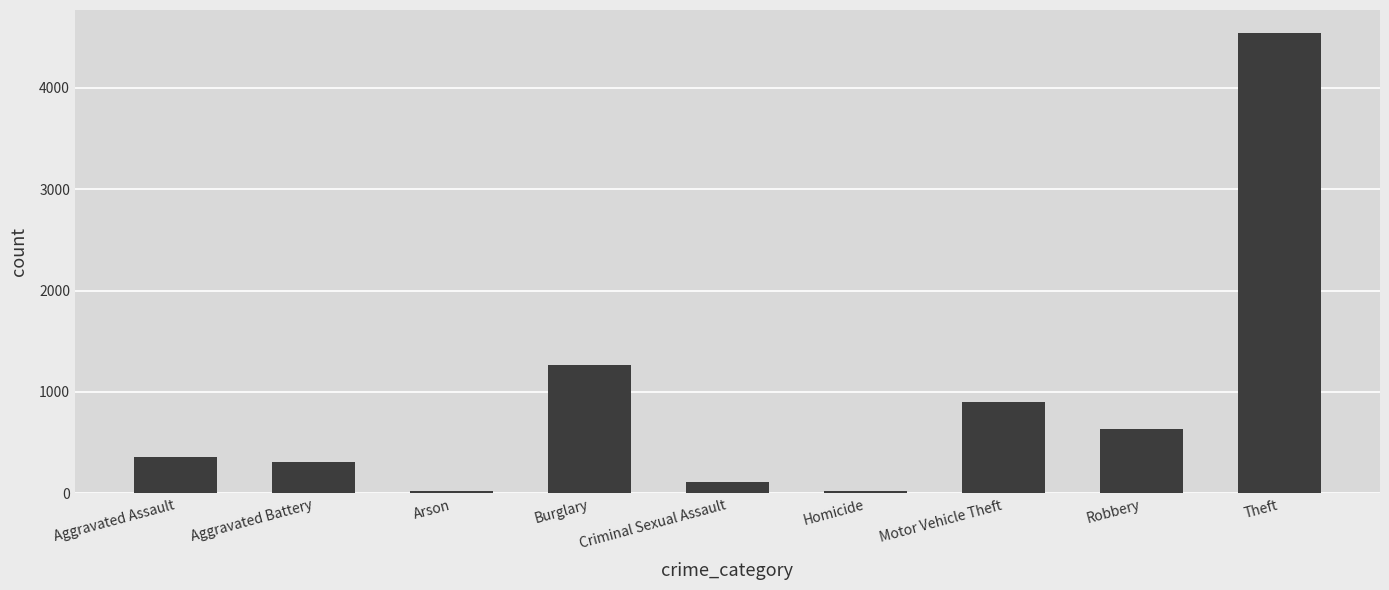

Where is the data nearest to the value 2280?

Burglary